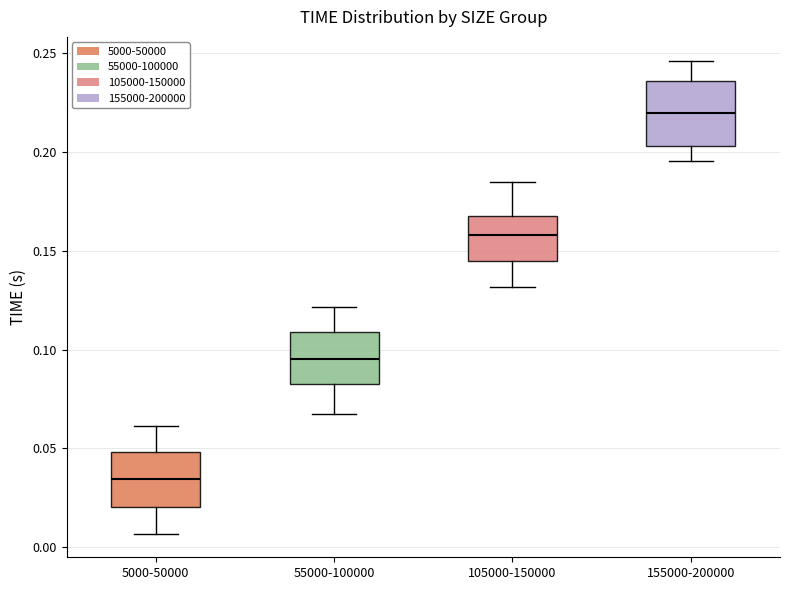

Which box's median line is the highest?

155000-200000